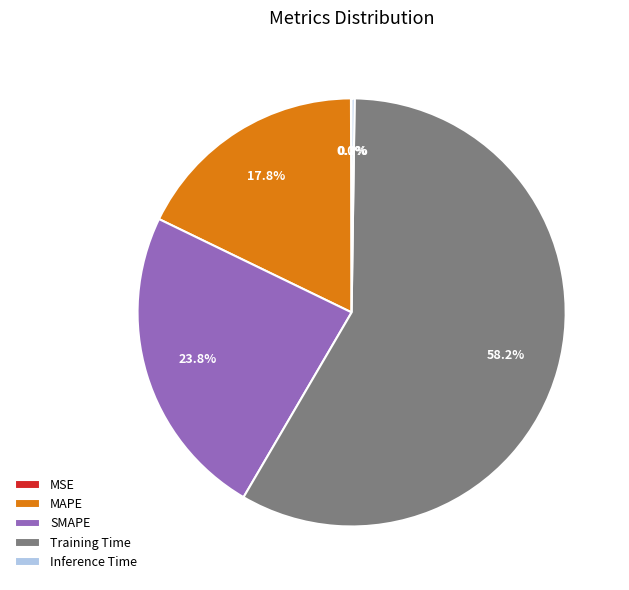

Is it true that SMAPE is 24% of the pie?

True